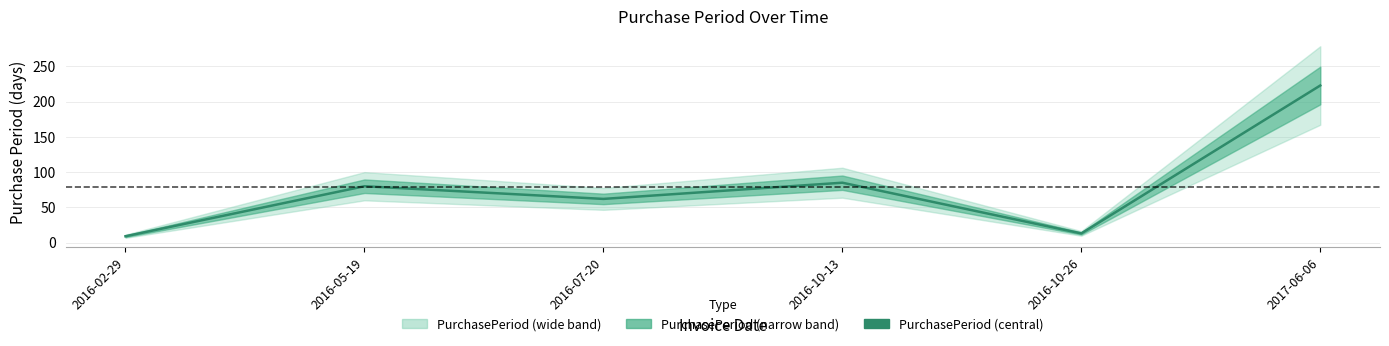

What is the average value?

79